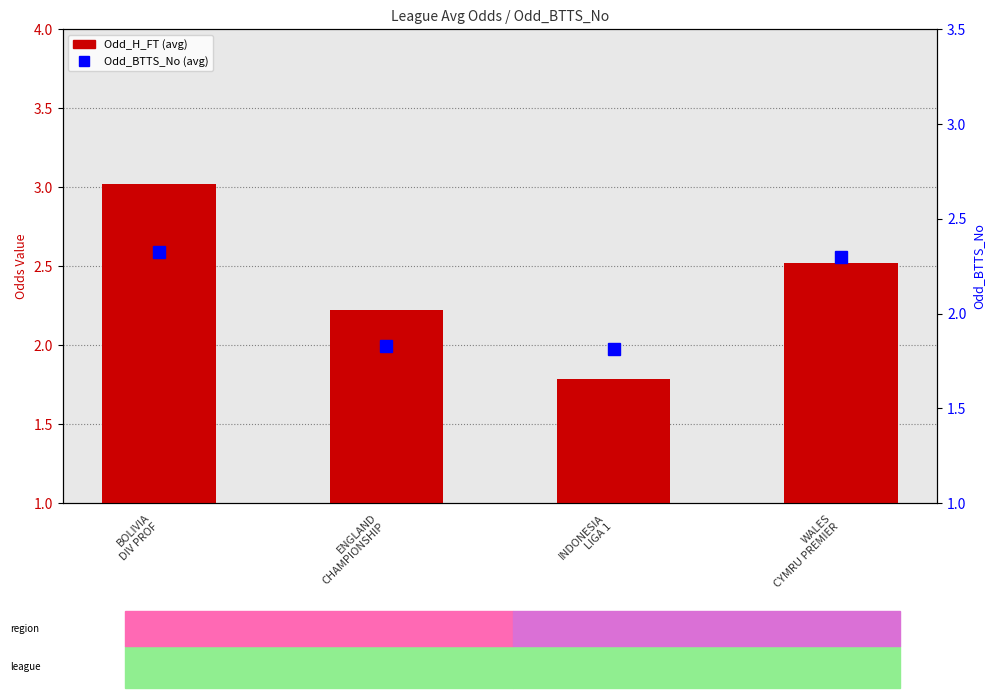

What is the ratio of the value at BOLIVIA
DIV PROF to the value at ENGLAND
CHAMPIONSHIP?

1.3